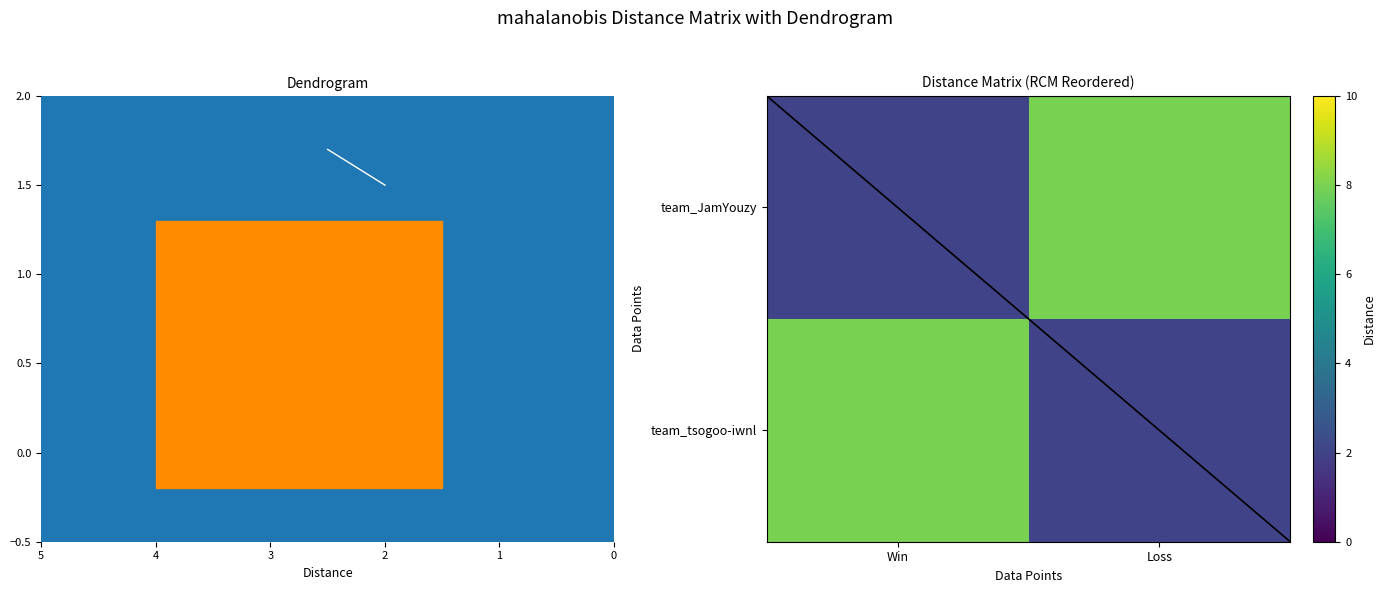

Reading left to right, transcribe all the data shown in this chart.

team_JamYouzy: Win=2	Loss=8
team_tsogoo-iwnl: Win=8	Loss=2